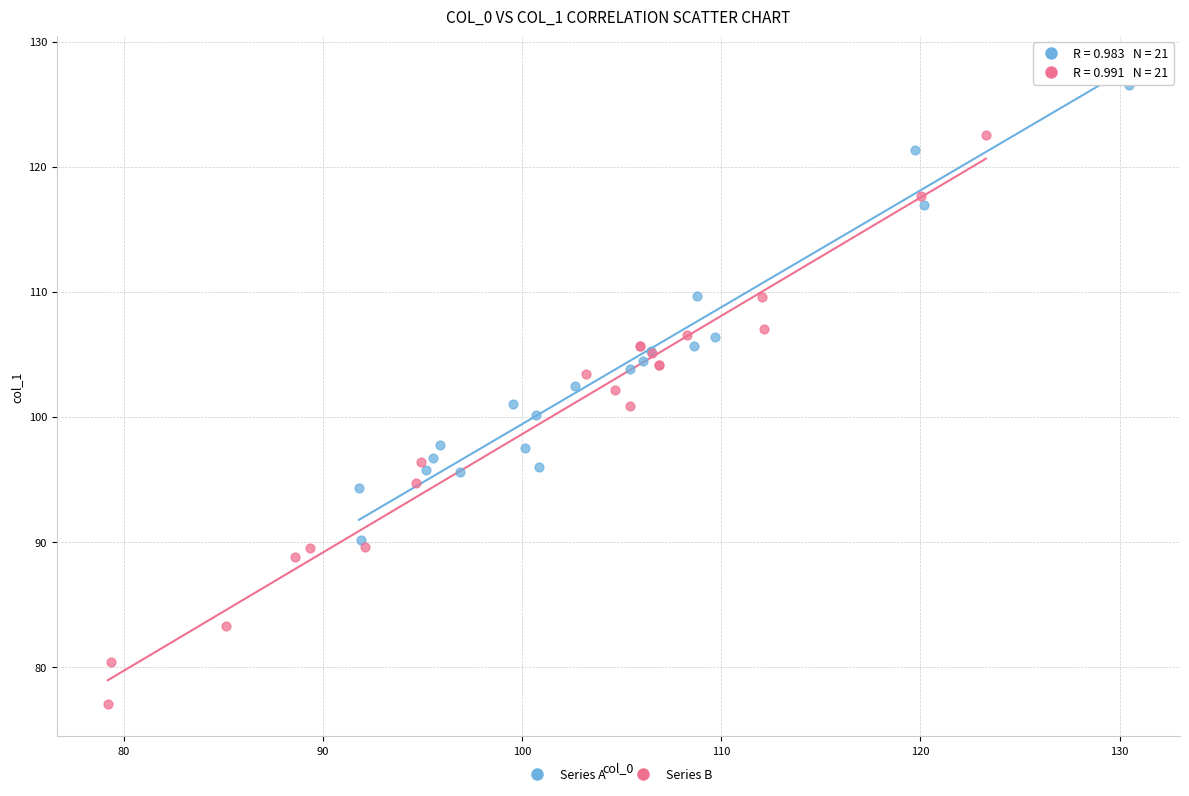

What are all the series names shown in the legend?

Series A, Series B